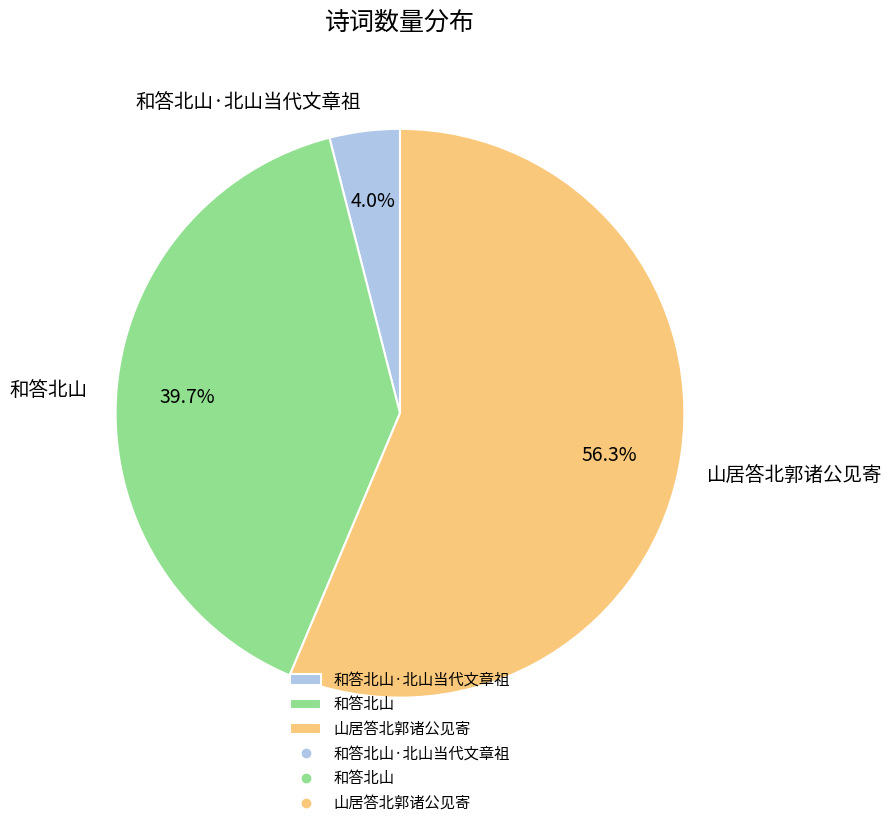

Which category has the biggest portion of the pie?

山居答北郭诸公见寄